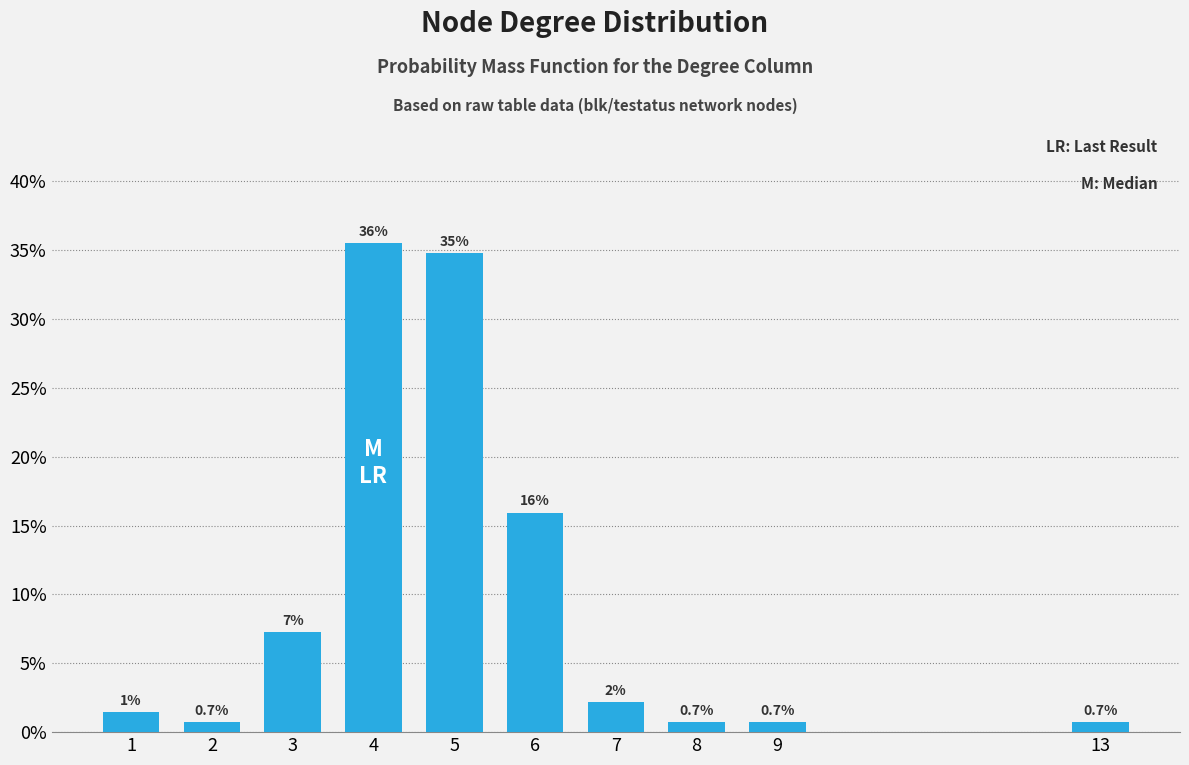

Where does the data first go above 2?

3